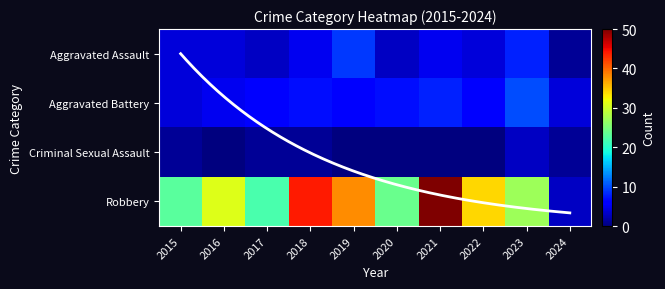

What is the sum of all Aggravated Assault values?

46